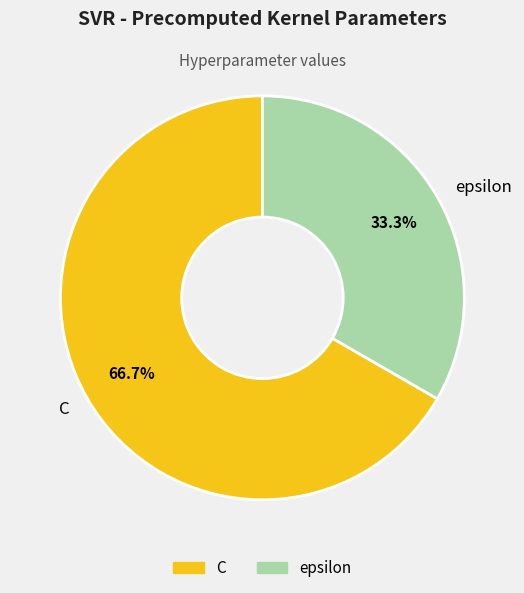

Count the number of slices in the pie.

2